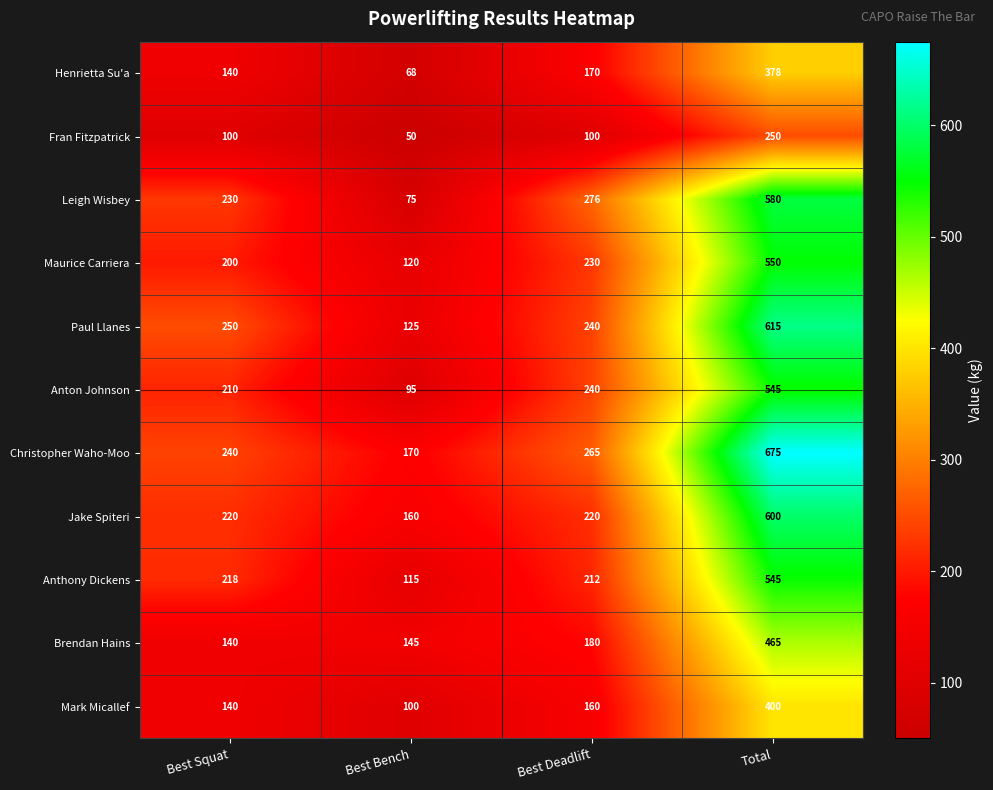

What is the total value across all series at Best Deadlift?

2293